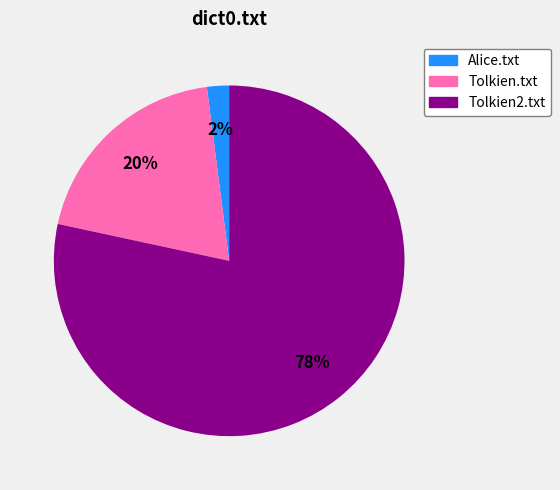

True or false: Alice.txt accounts for 2% of the total.

True